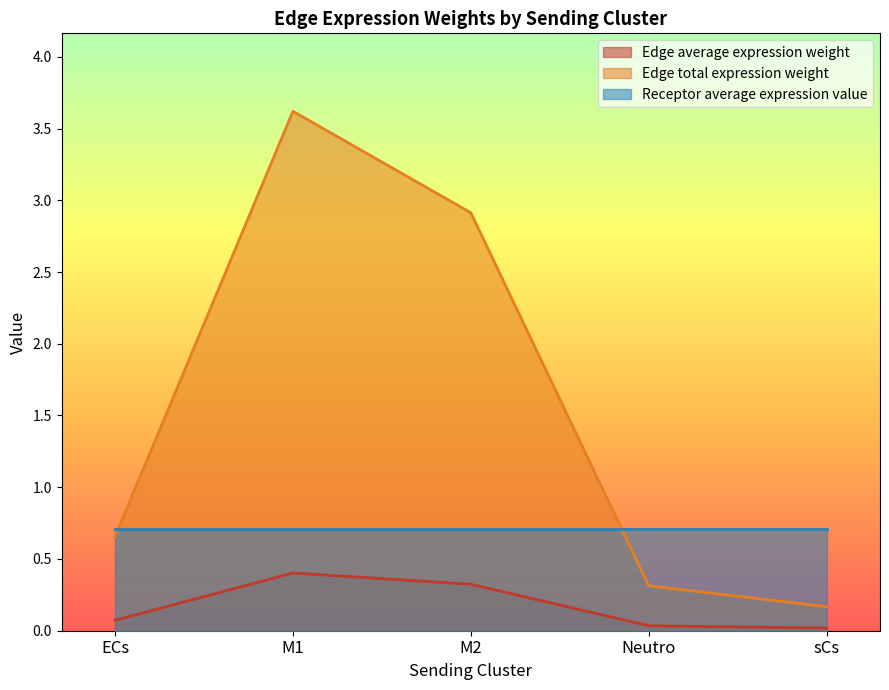

Which series has the largest range (max minus min)?

Edge total expression weight